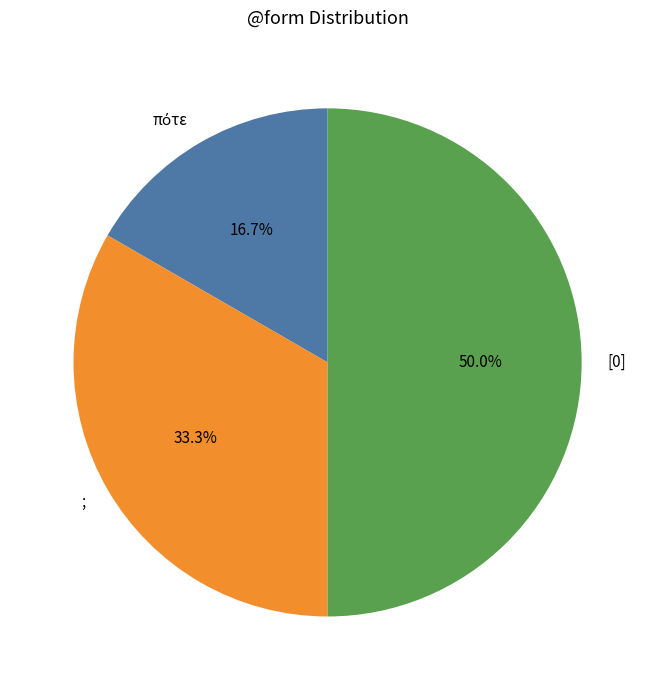

What is the ratio of the value at [0] to the value at ;?

1.5